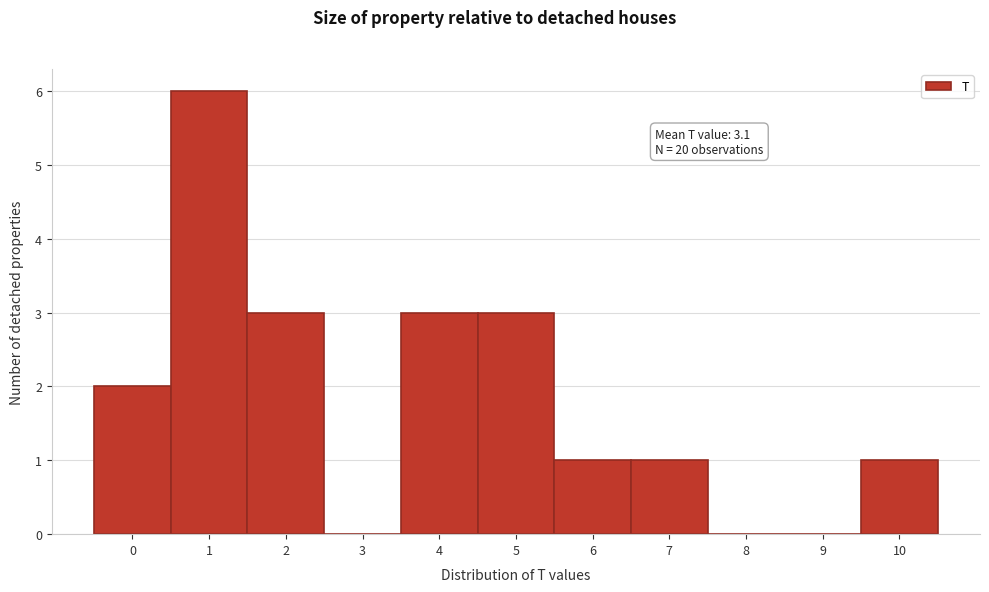

Over which range of the x-axis is the bar tallest?

0.5 to 1.5